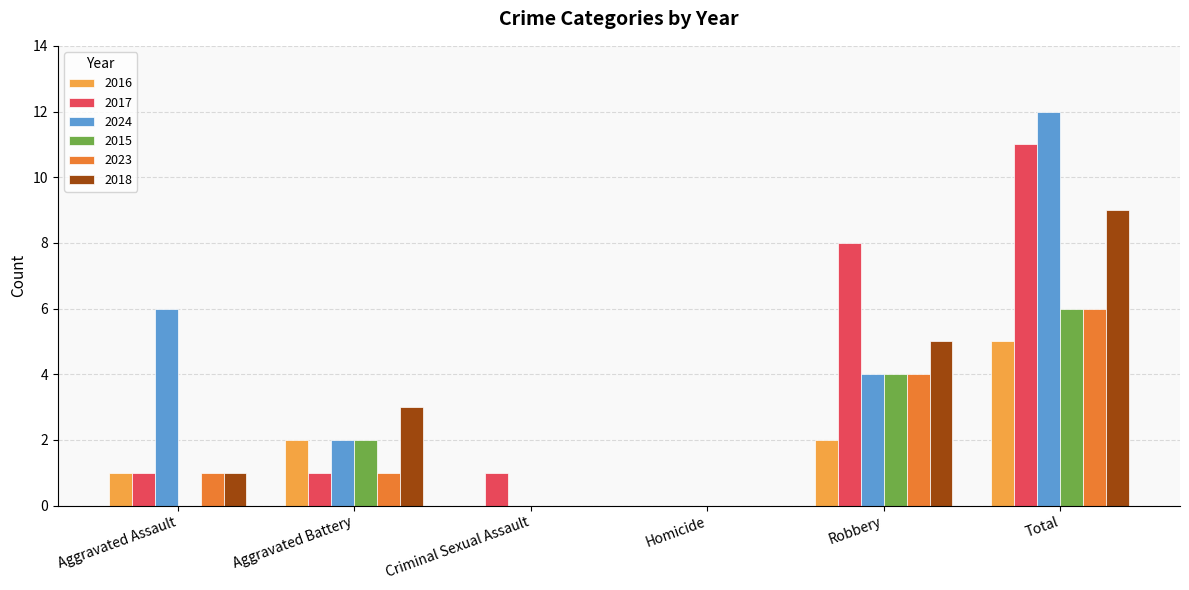

What is the sum of all 2024 values?

24